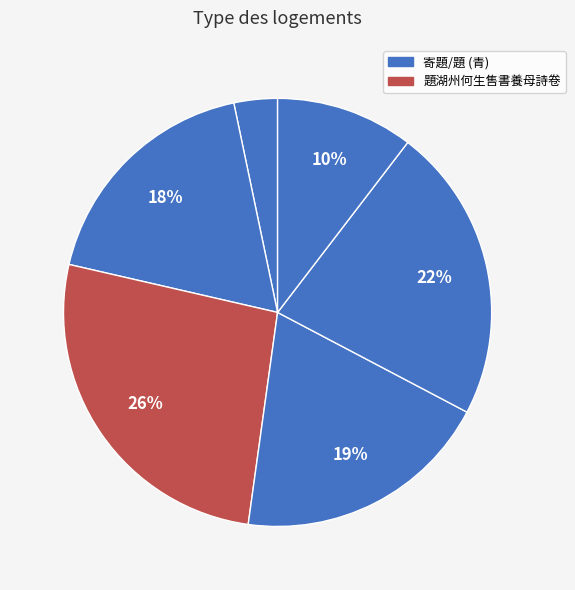

How many segments does this pie chart have?

6